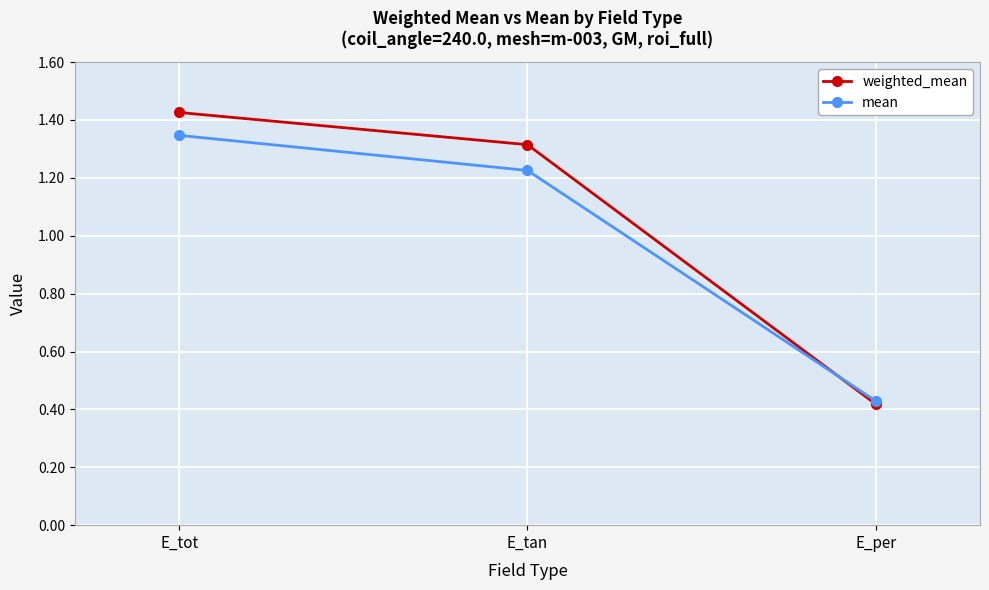

What is the average value of the mean series?

1.0